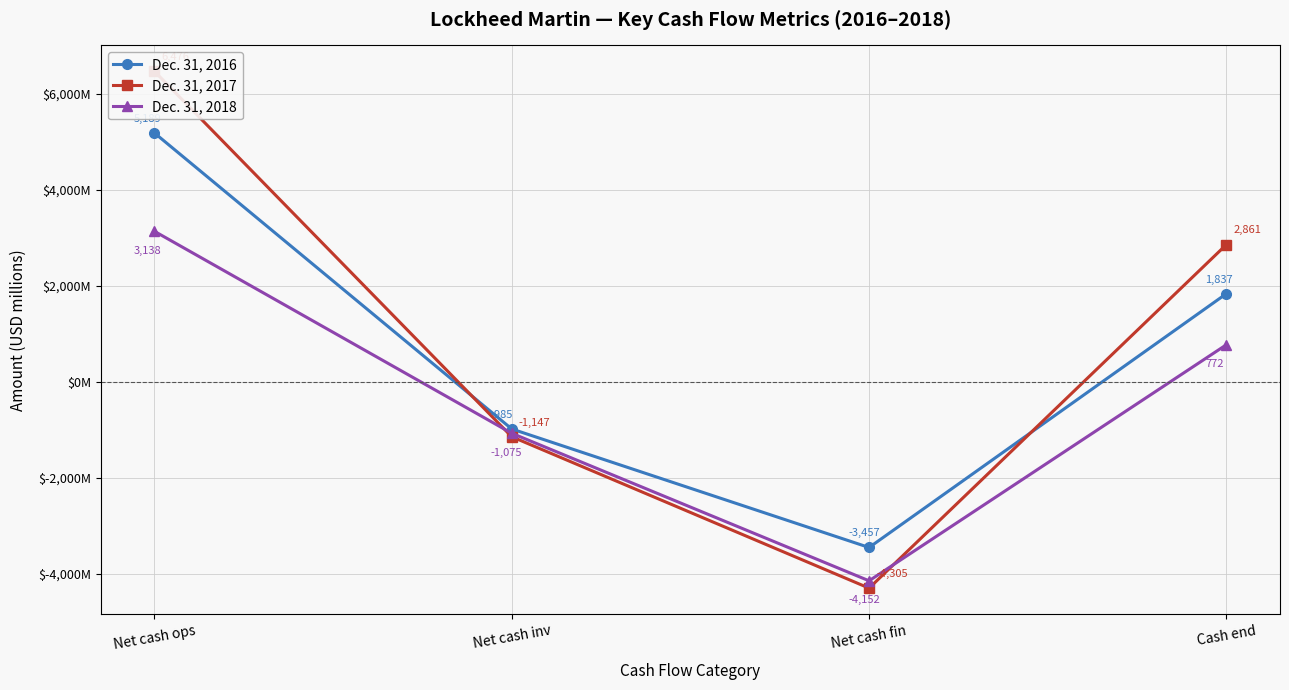

What is the maximum value for Dec. 31, 2016?

5189